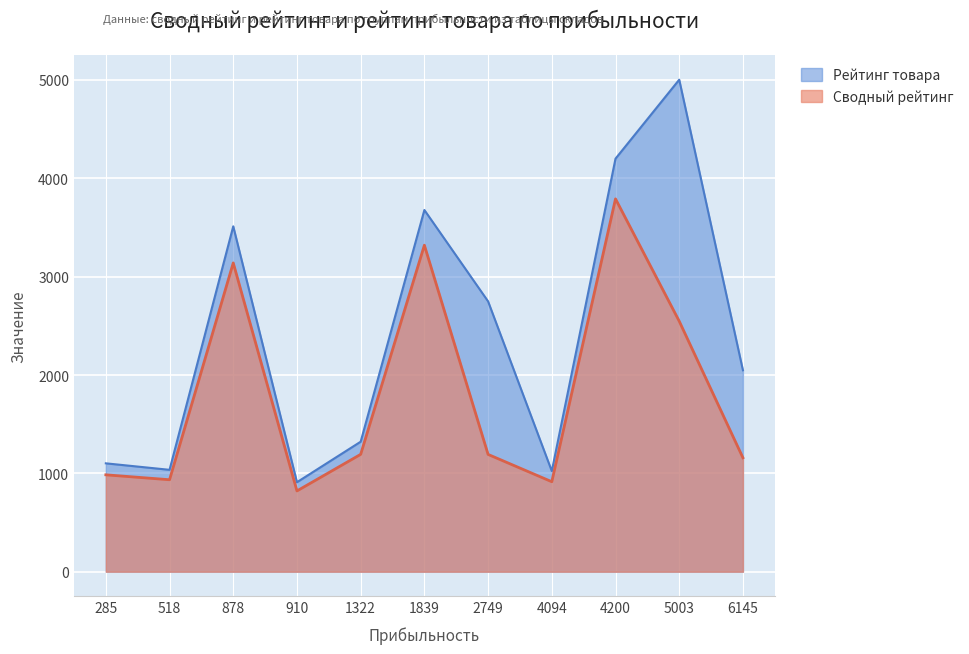

Reading left to right, list all the values displayed in this chart.

Сводный рейтинг: 285=985.2	518=935.2	878=3139.8	910=821.4	1322=1193.3	1839=3320.1	2749=1192.7	4094=915.0	4200=3791.3	5003=2547.5	6145=1158.7
Рейтинг товара: 285=1102.0	518=1036.0	878=3512.0	910=910.0	1322=1322.0	1839=3678.0	2749=2749.0	4094=1023.5	4200=4200.0	5003=5003.0	6145=2048.3